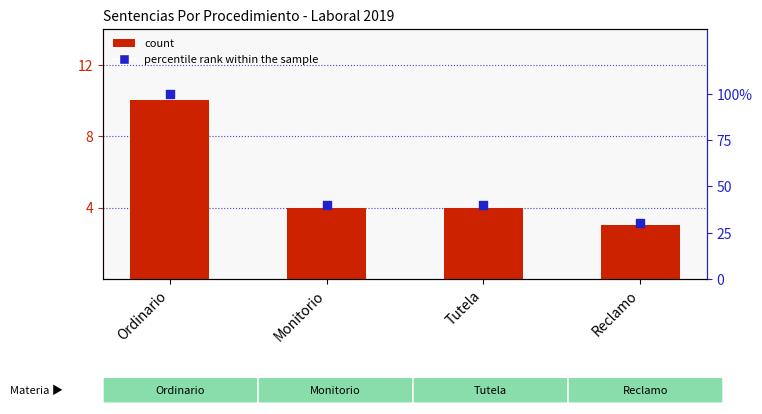

What is the total value across all series at Reclamo?

33